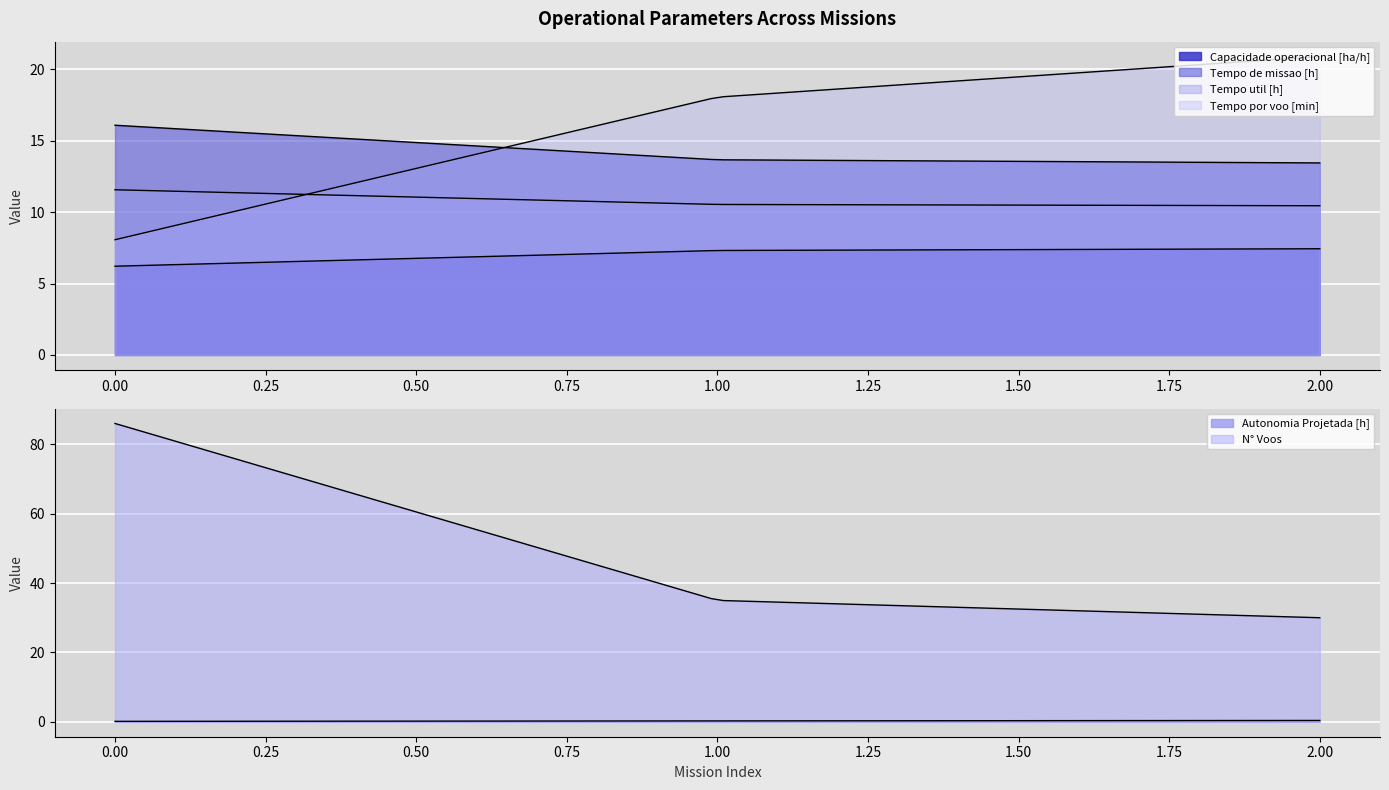

What is the smallest value displayed?

0.1